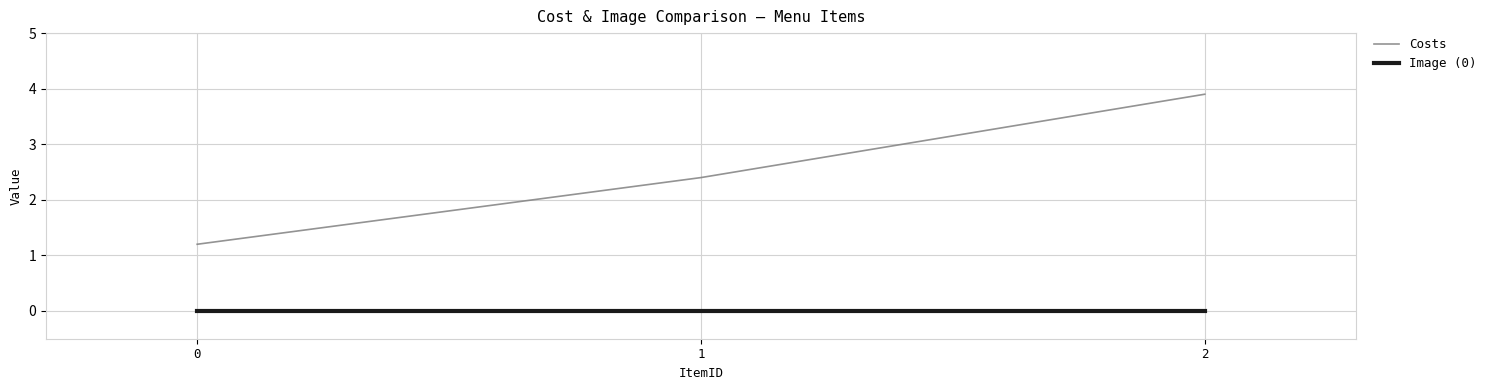

Is the value of Costs at 0 greater than the value of Image (0) at 1?

Yes